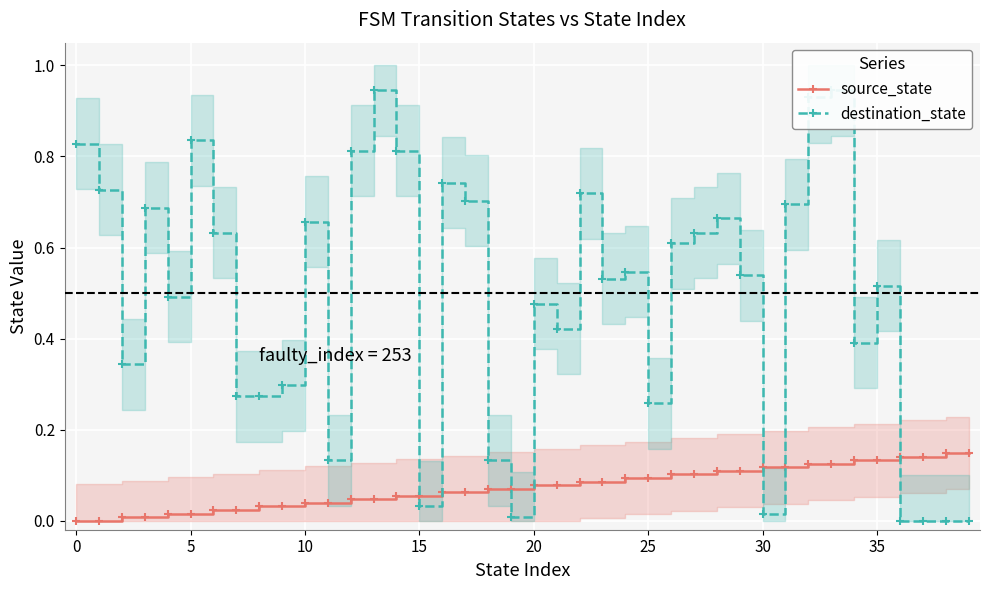

Between 36 and 37, which series saw the biggest shift?

source_state